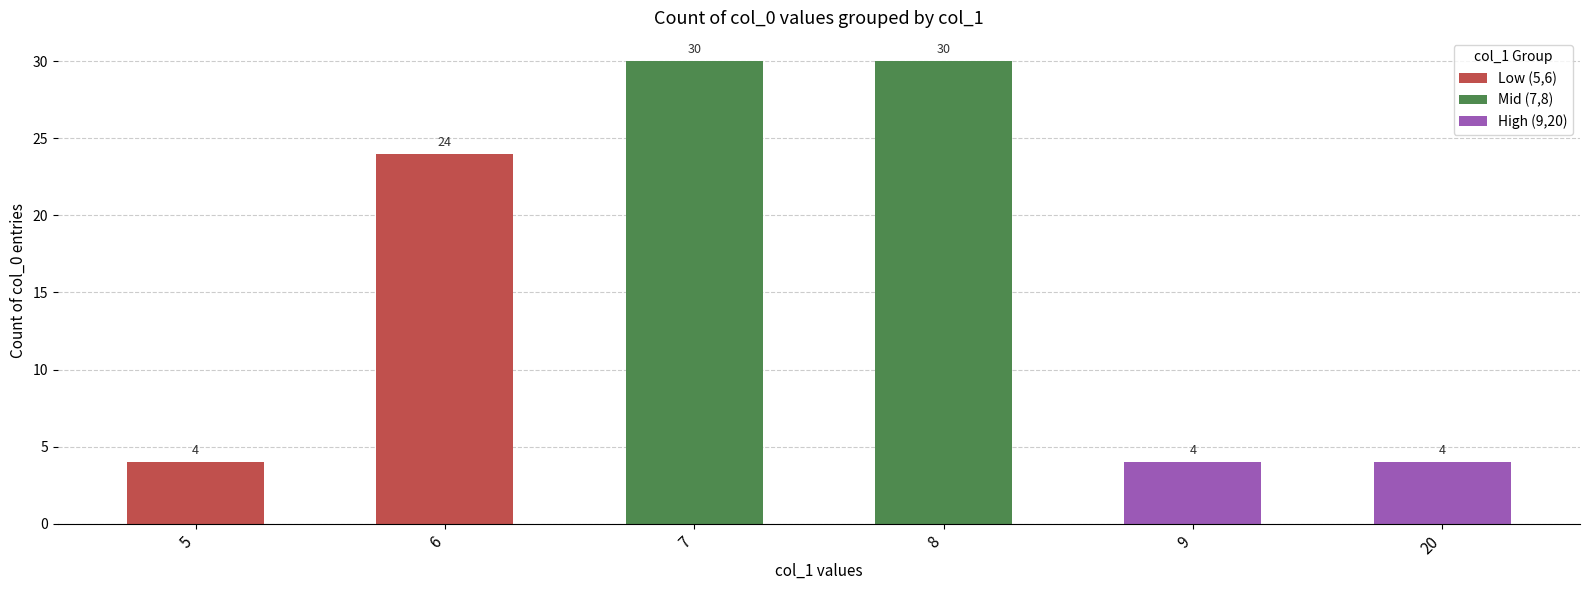

What is the difference between the values at 7 and 20?

26